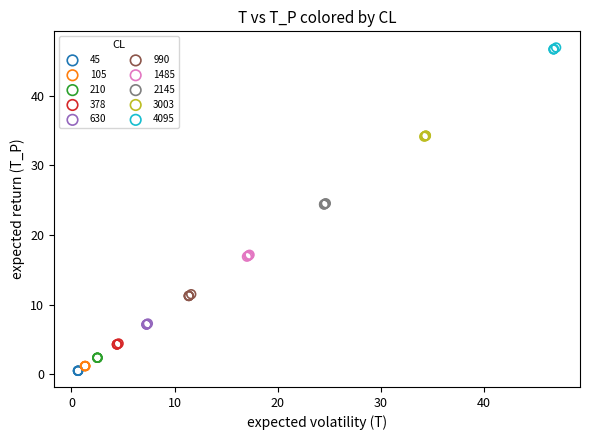

Which series reaches the maximum Y coordinate?

4095